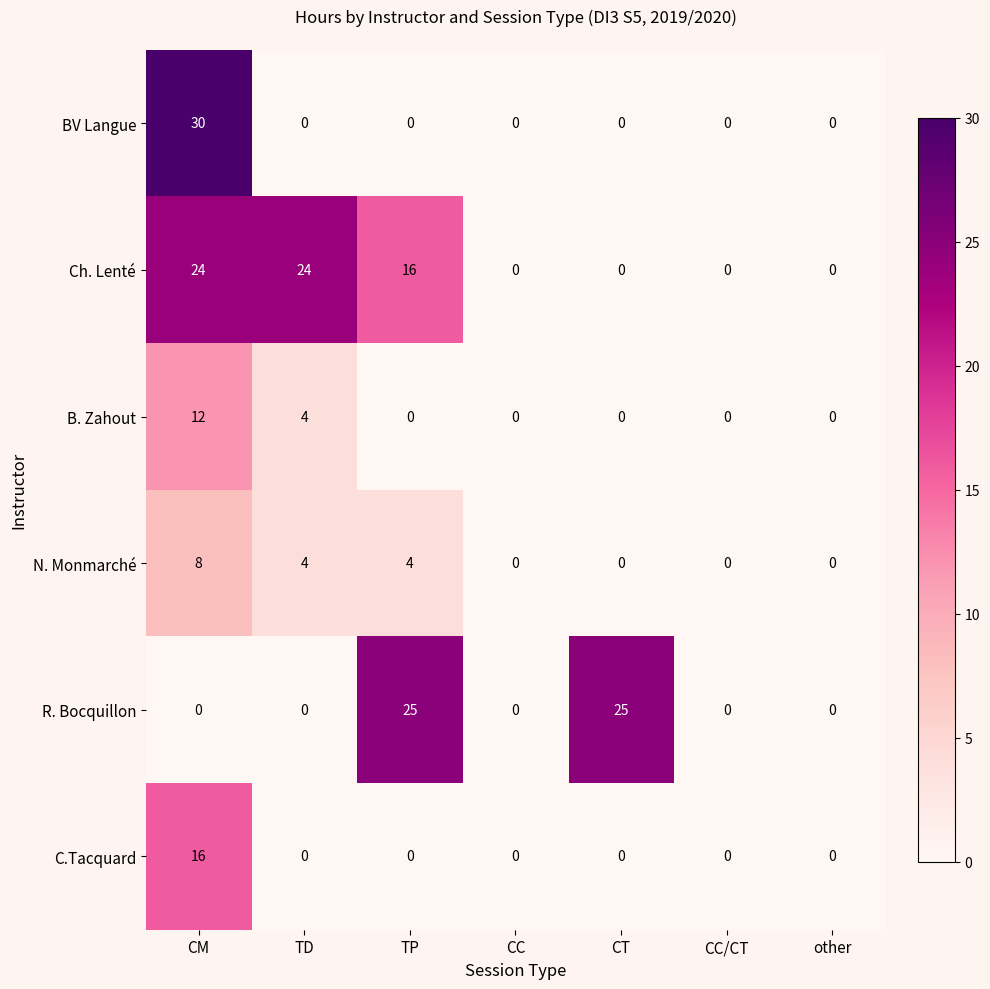

The value of BV Langue at CC/CT is 0. True or false?

True